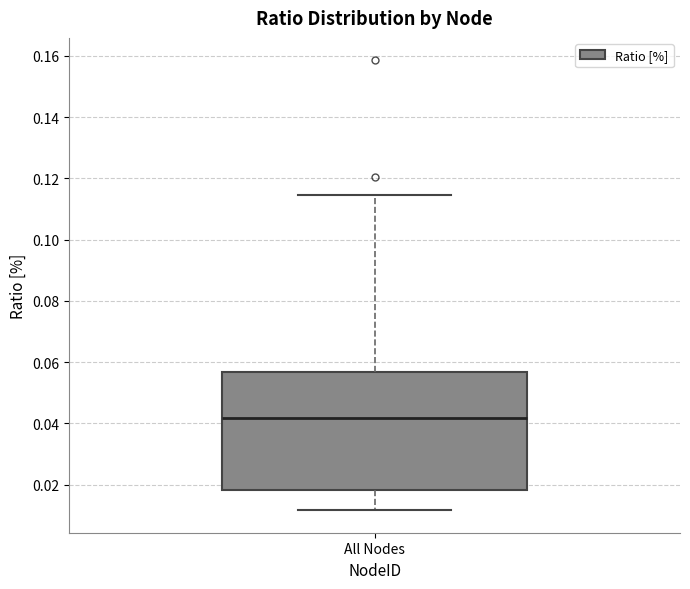

Where is the upper edge of the box for All Nodes on the y-axis? The values are not printed on the chart, so give them approximately, as read against the axis.

0.056